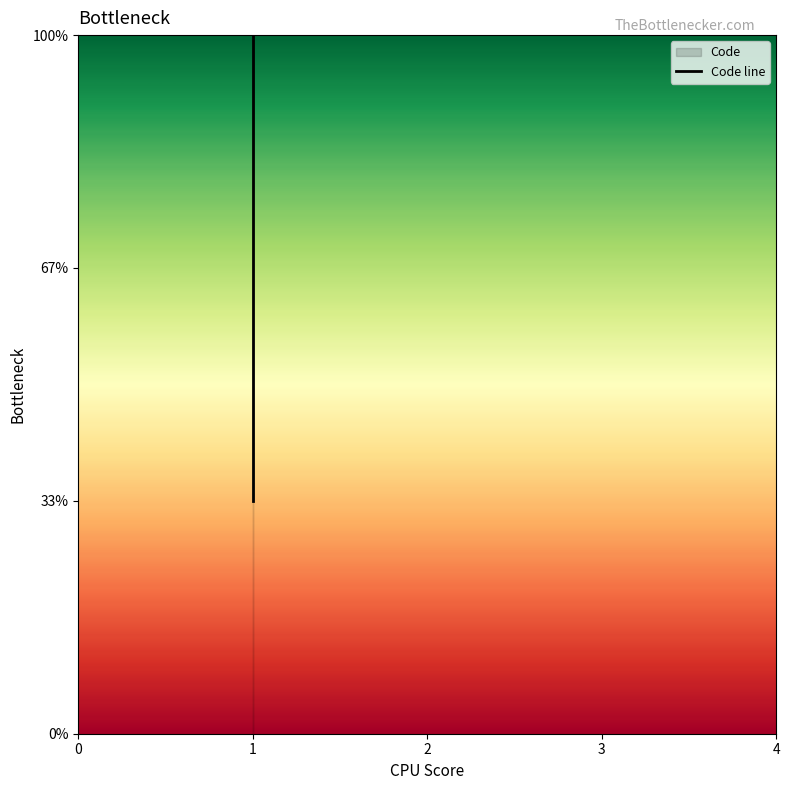

Between 0 and 1, which is larger?

1